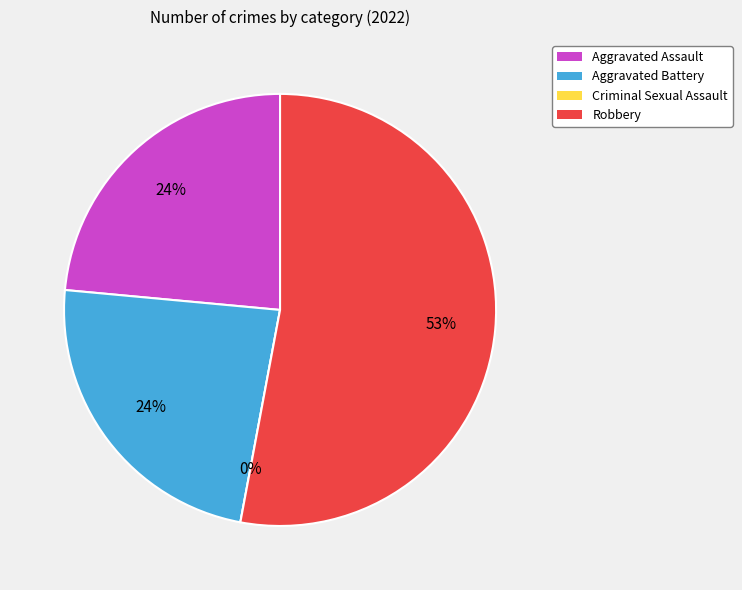

Does Robbery account for over 50% of the chart?

Yes